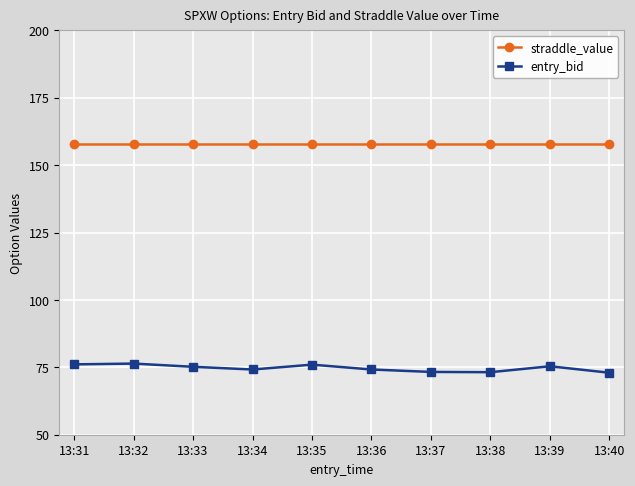

Which series has the largest total across all categories?

straddle_value